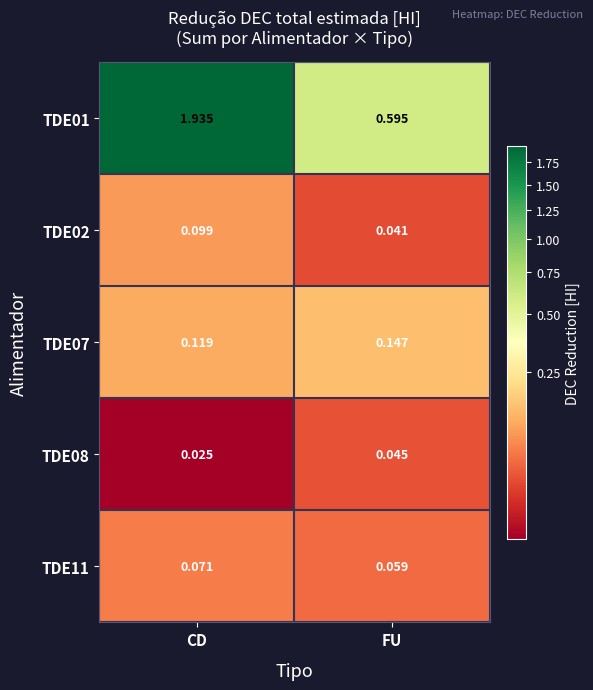

At which category is the sum across all series the highest?

CD